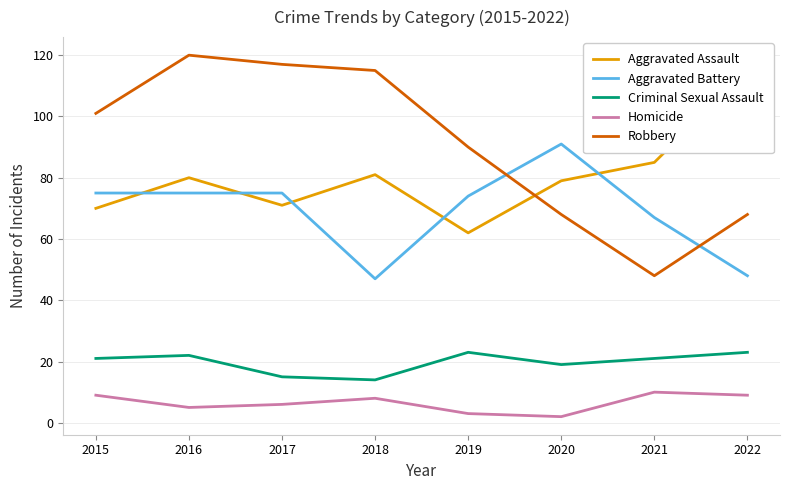

What is the minimum value shown in the chart?

2